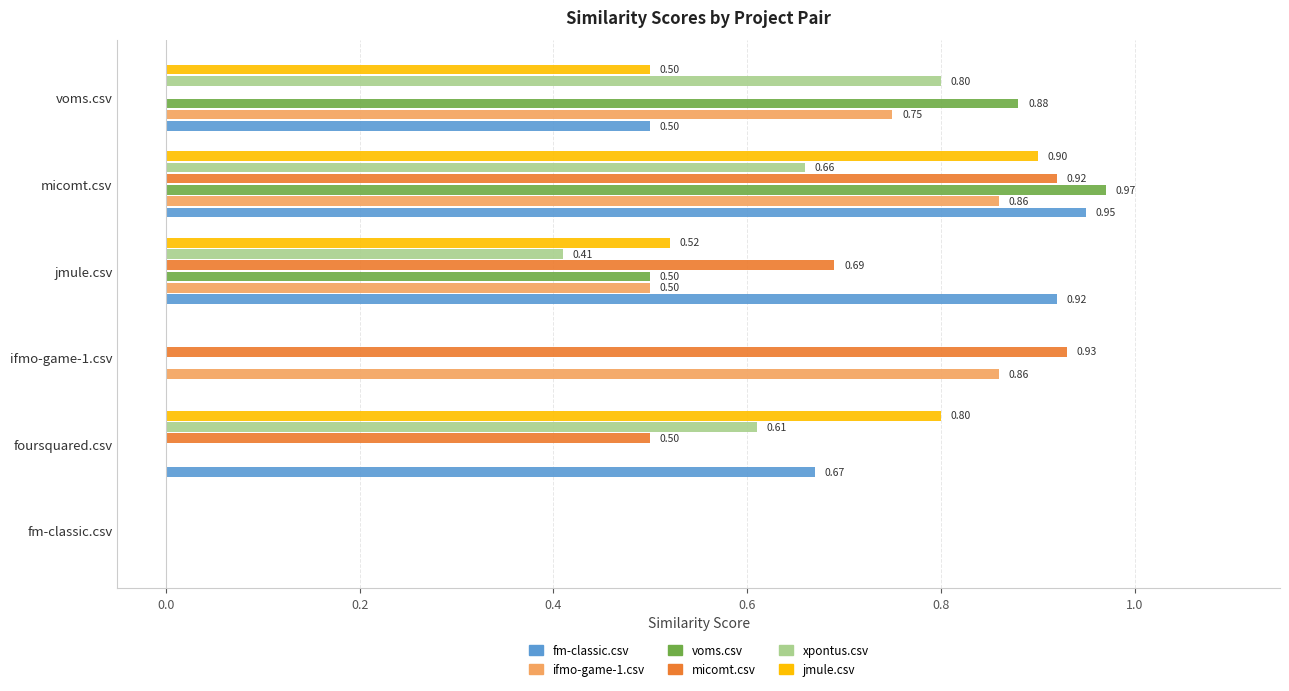

At which label does xpontus.csv reach its peak?

voms.csv